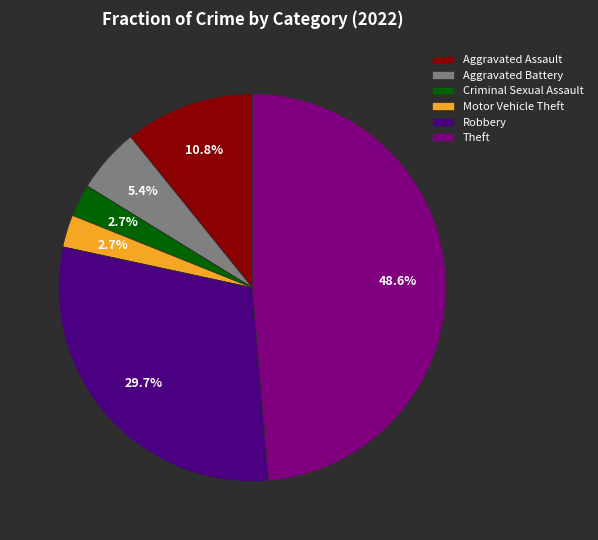

To the nearest percent, what percentage of the pie is Robbery?

30%